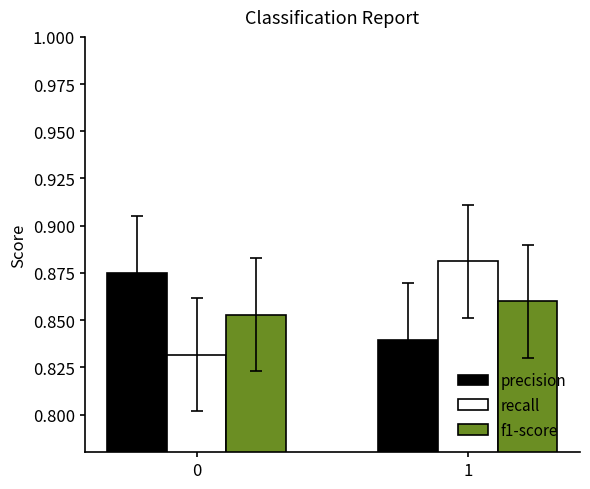

What is the total value across all series at 0?

2.6